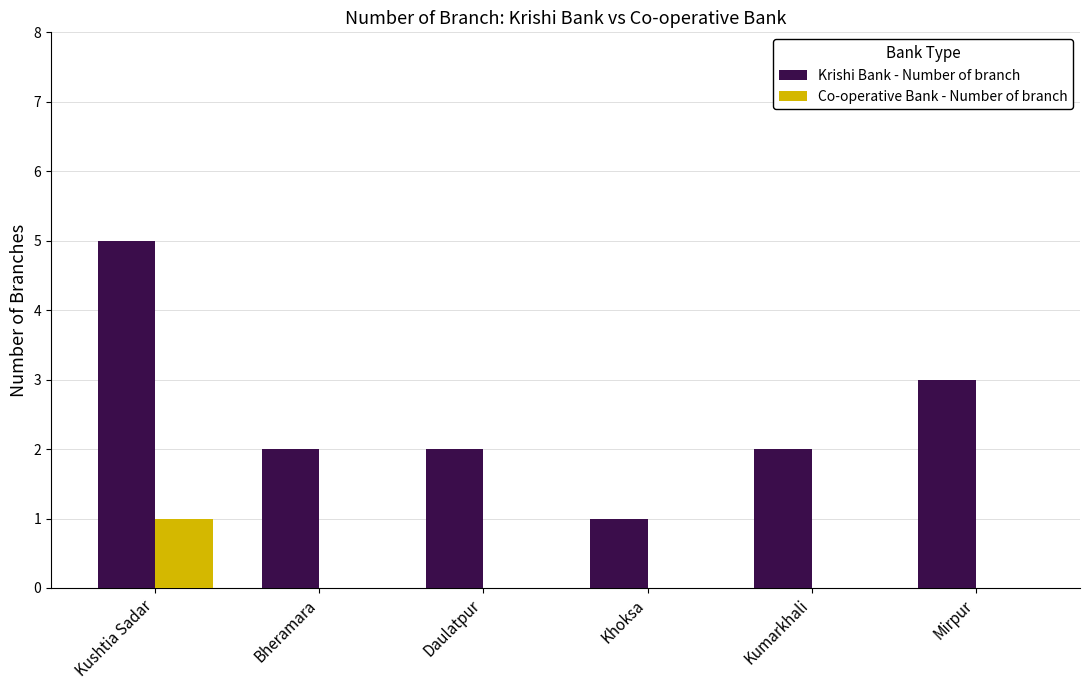

How many distinct data groups are displayed?

2